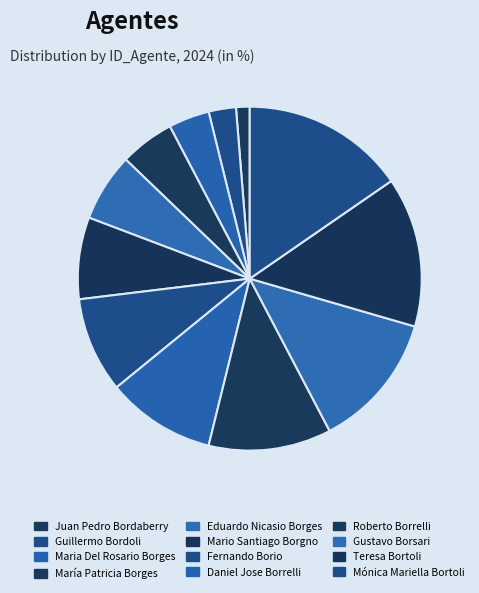

Is Juan Pedro Bordaberry the majority of the pie?

No